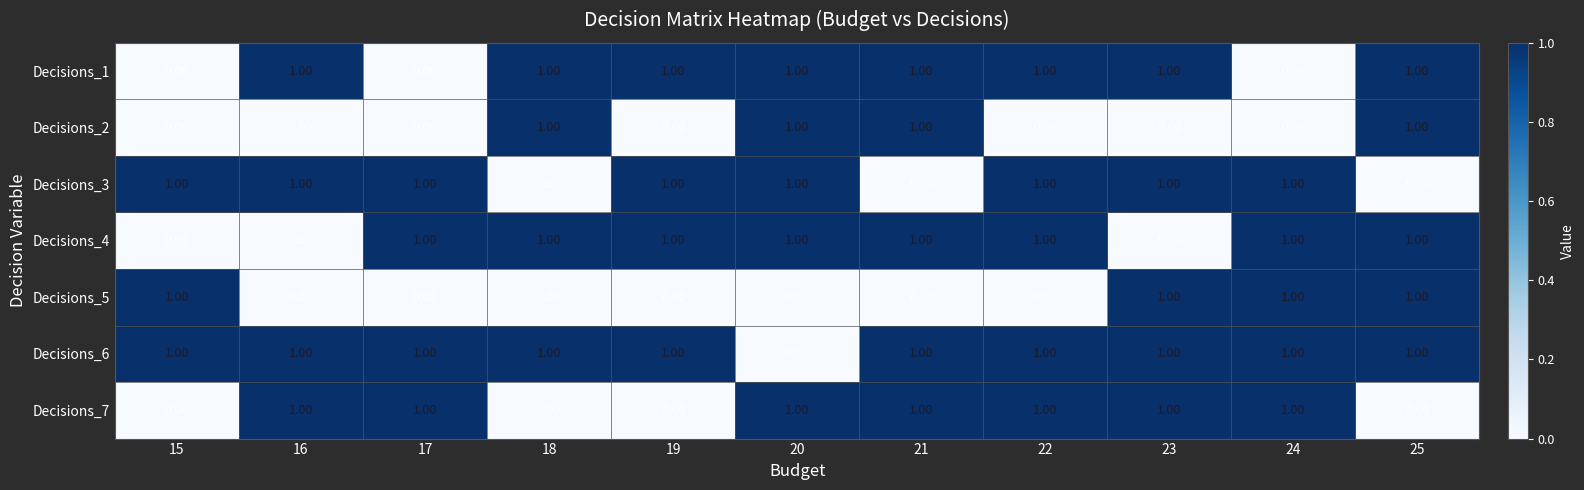

At how many categories does at least one series exceed 0?

11